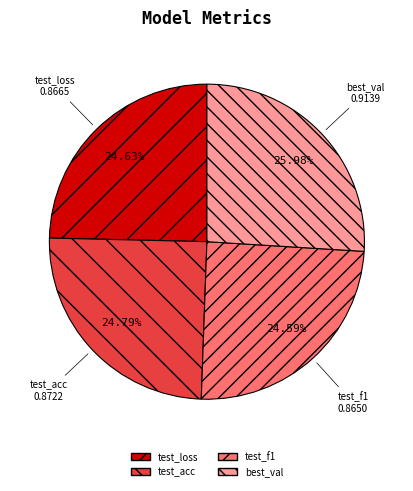

How many segments does this pie chart have?

4